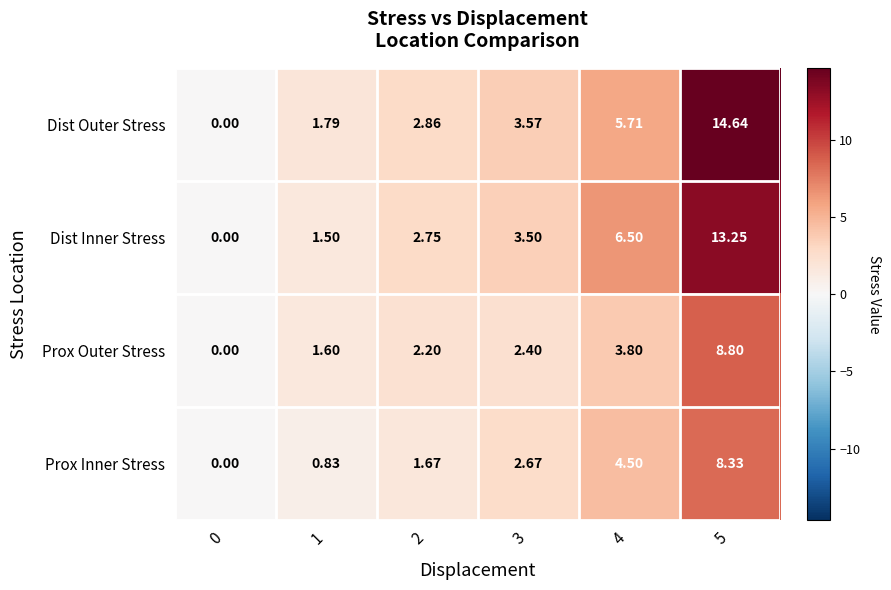

List the series in order of their peak value, lowest first.

Prox Inner Stress, Prox Outer Stress, Dist Inner Stress, Dist Outer Stress